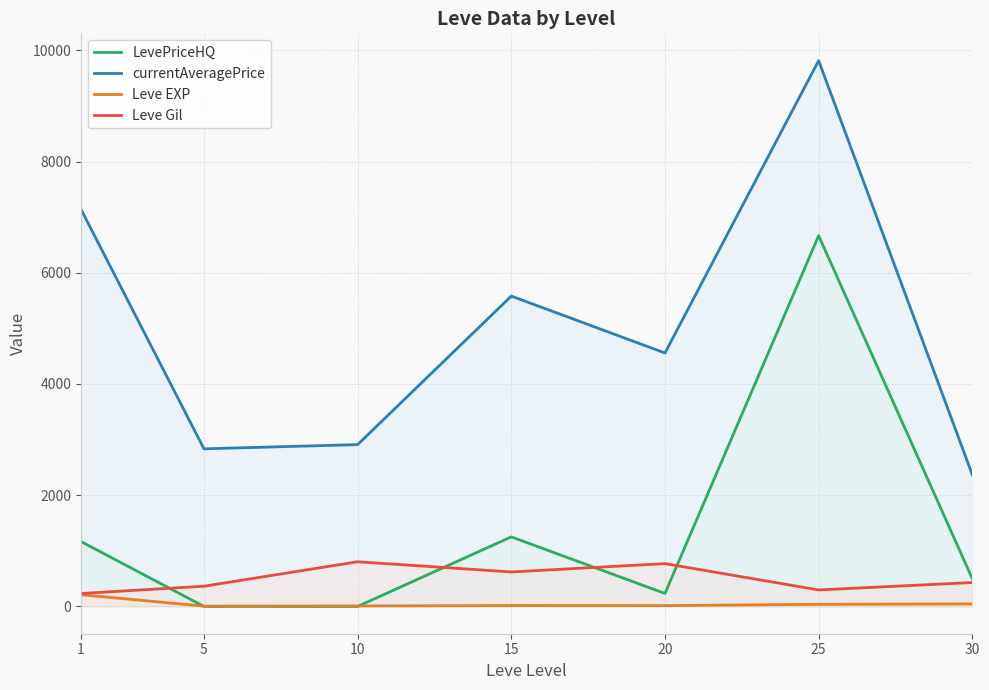

Reading right to left, list all the values displayed in this chart.

LevePriceHQ: 499.8	6666.7	233.3	1250.8	0.0	0.0	1166.5
currentAveragePrice: 2368.6	9814.8	4557.5	5580.9	2909.8	2834.3	7139.5
Leve EXP: 45.2	38.0	15.0	16.3	8.7	4.8	210.7
Leve Gil: 430.0	296.7	770.0	620.0	803.3	363.3	232.5